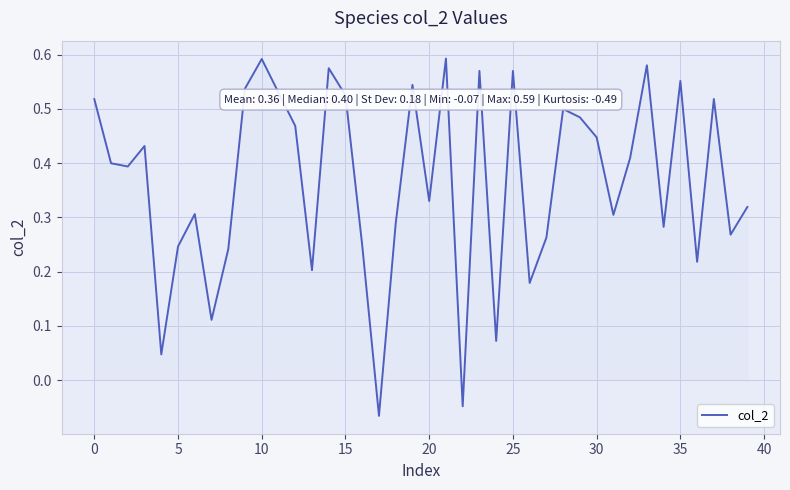

What is the difference between the maximum and minimum values?

0.7